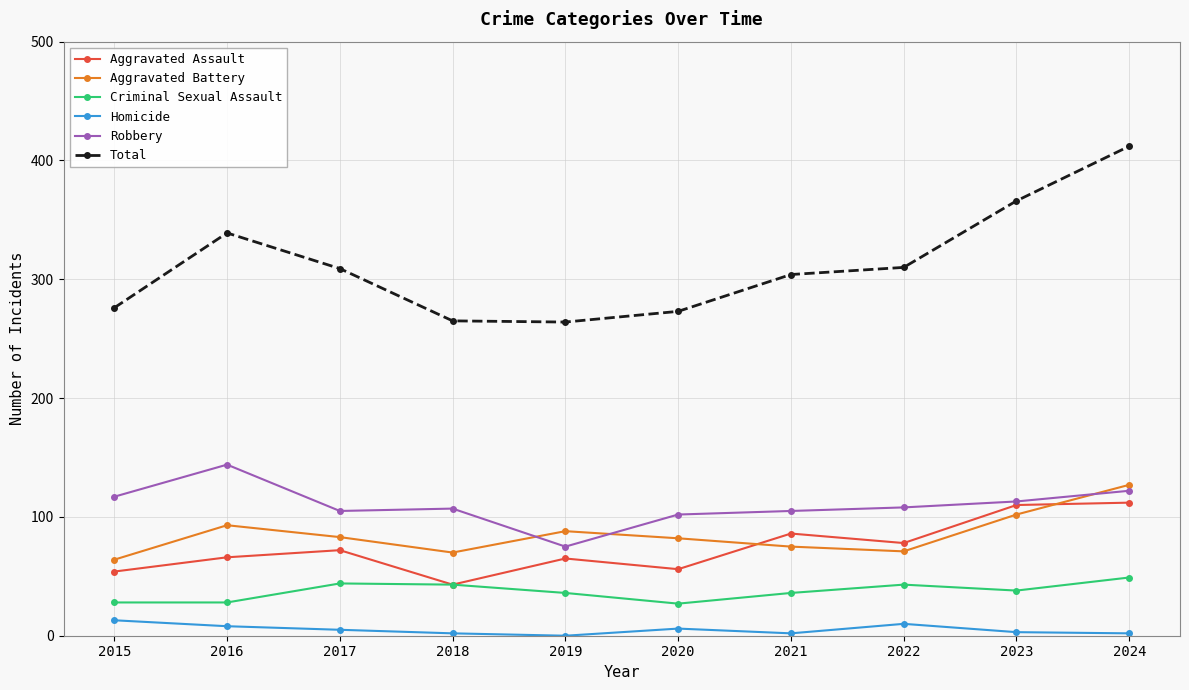

True or false: Homicide has more than 0 interior local peaks.

True